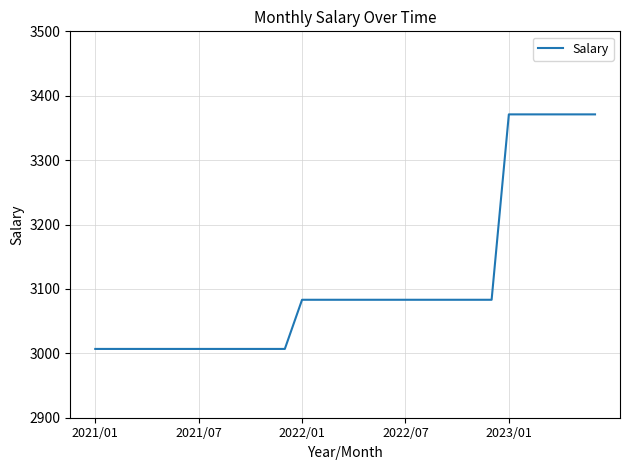

What is the smallest value displayed?

3006.8